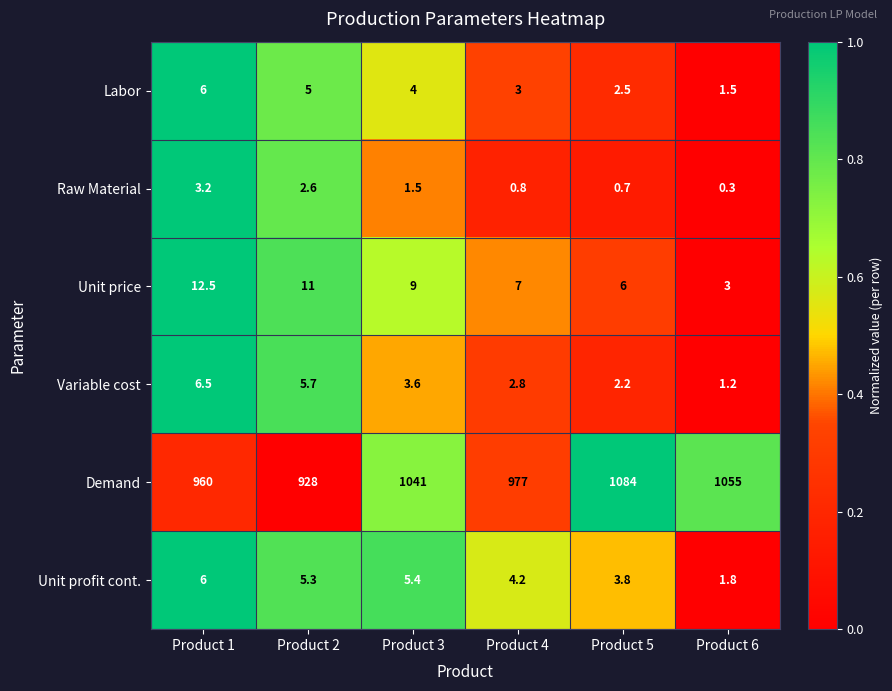

At which label is Unit profit cont. closest to 3?

Product 5